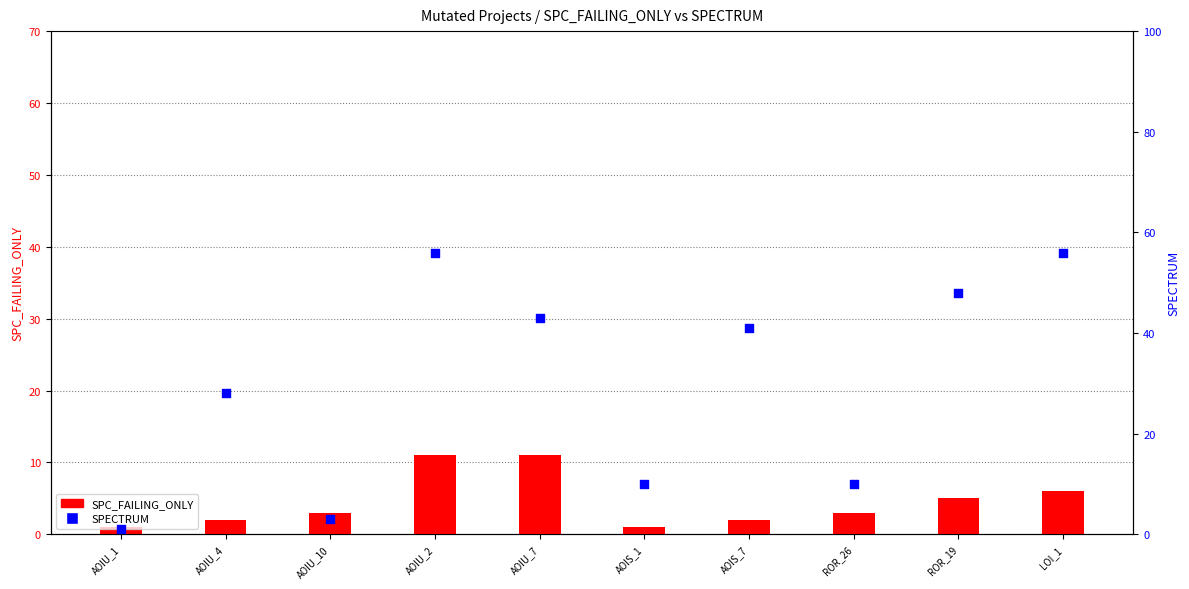

Which series has the widest spread of Y values?

SPECTRUM